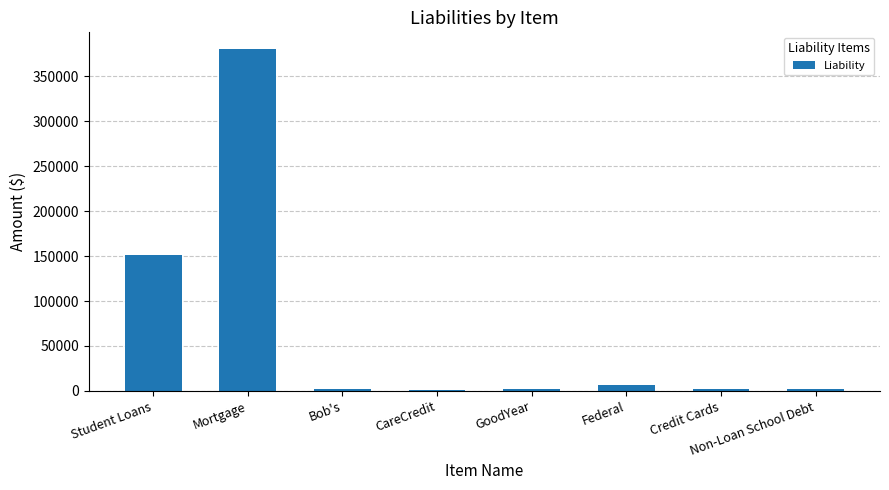

Is it true that the value at CareCredit is 440?

True